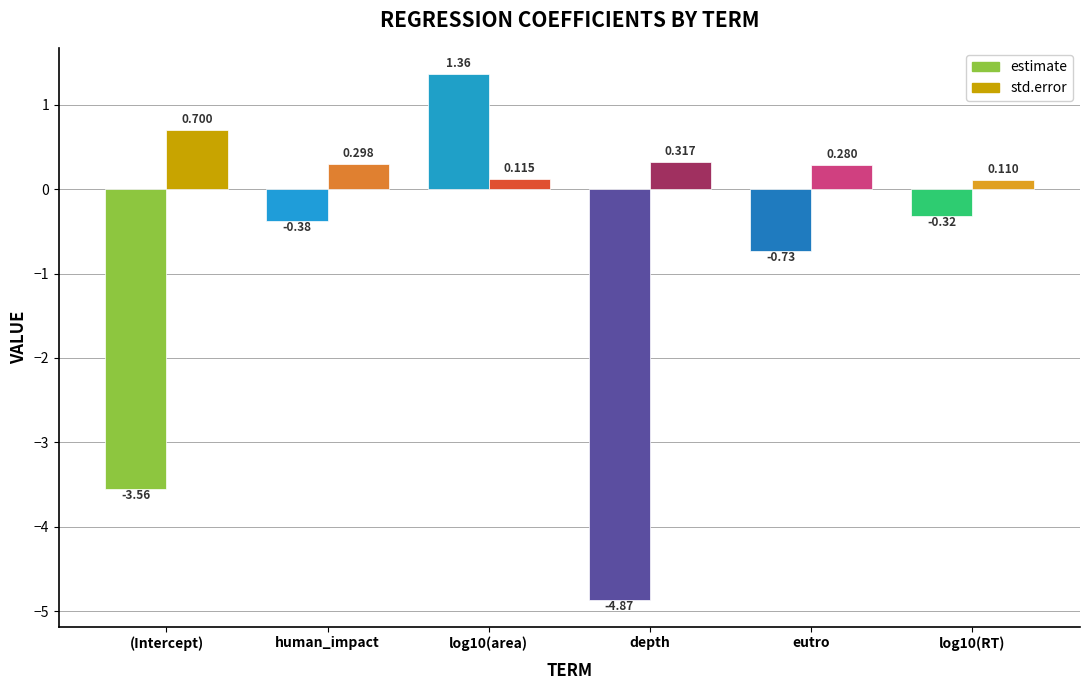

How many values in estimate are below zero?

5